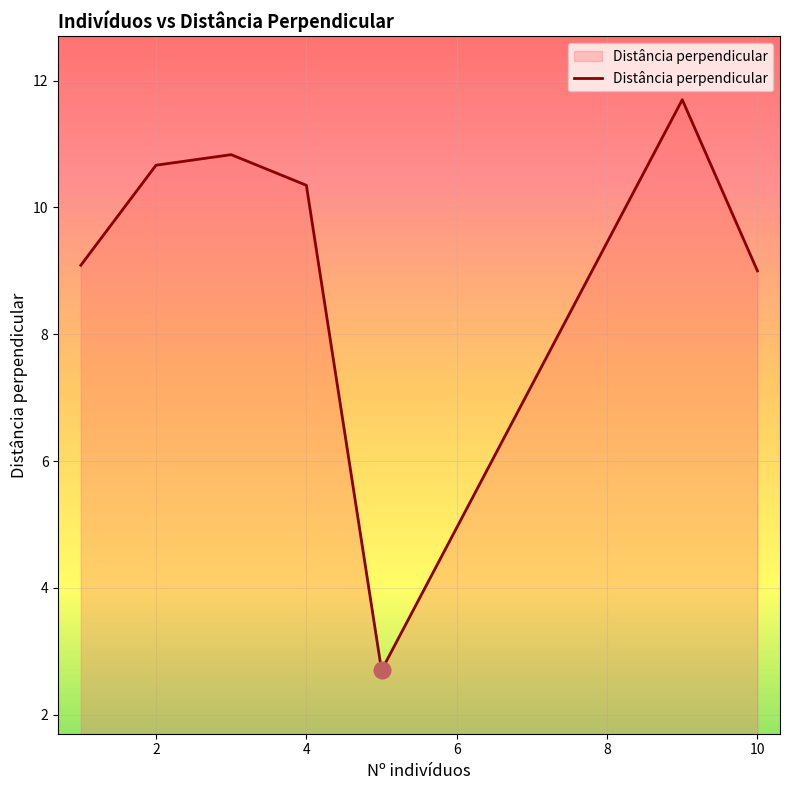

What is the maximum value shown in the chart?

11.7